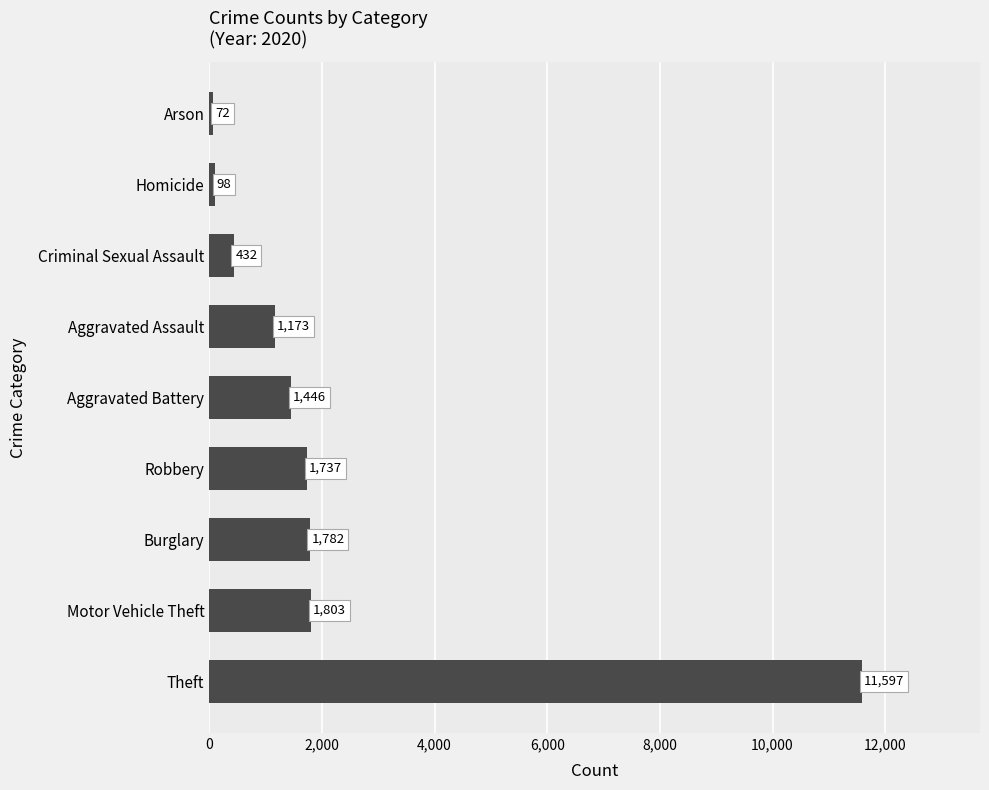

What is the change in value from Aggravated Assault to Homicide?

-1075